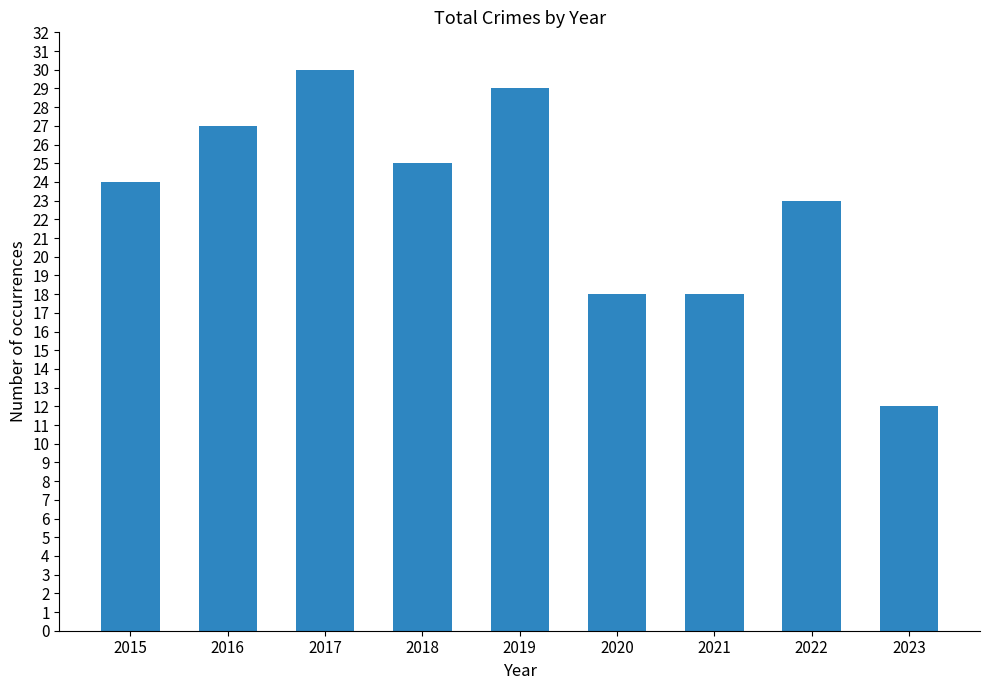

Which category has the highest value across all series?

2017